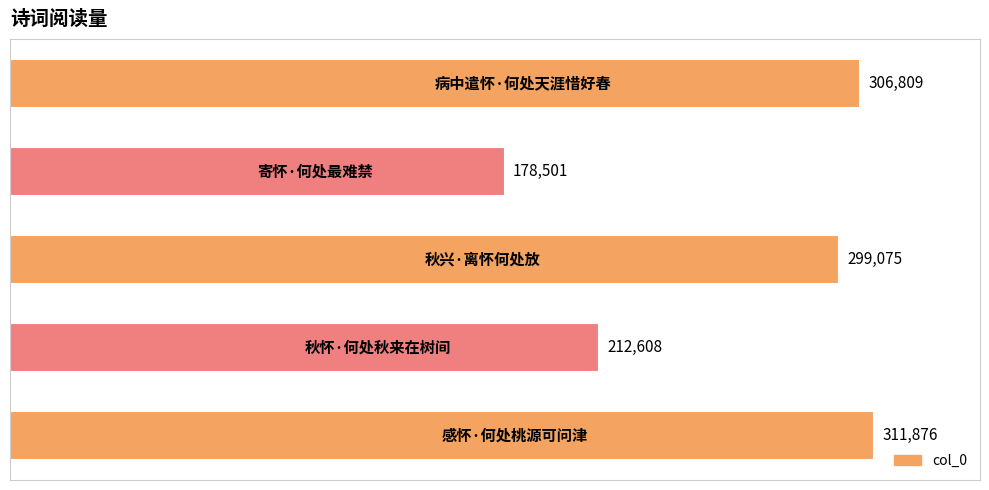

How many bars are there in total?

5